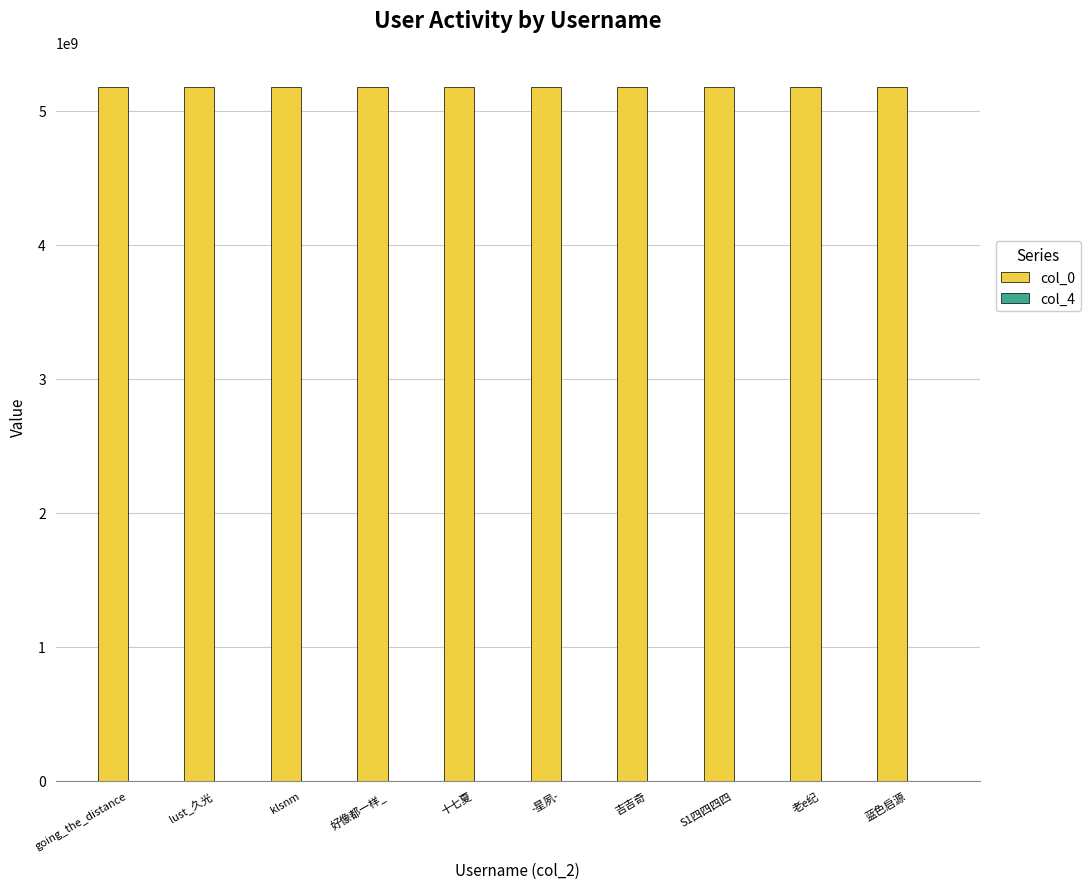

Which series has the largest total across all categories?

col_0